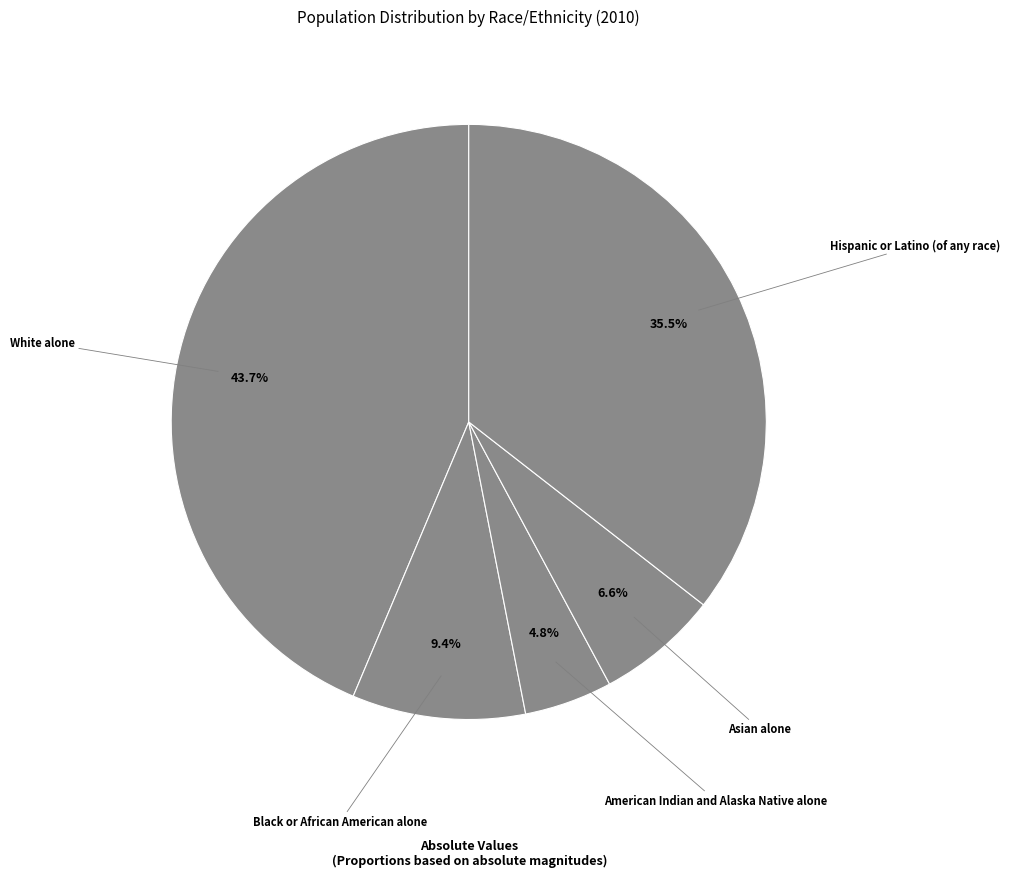

Count the number of slices in the pie.

5